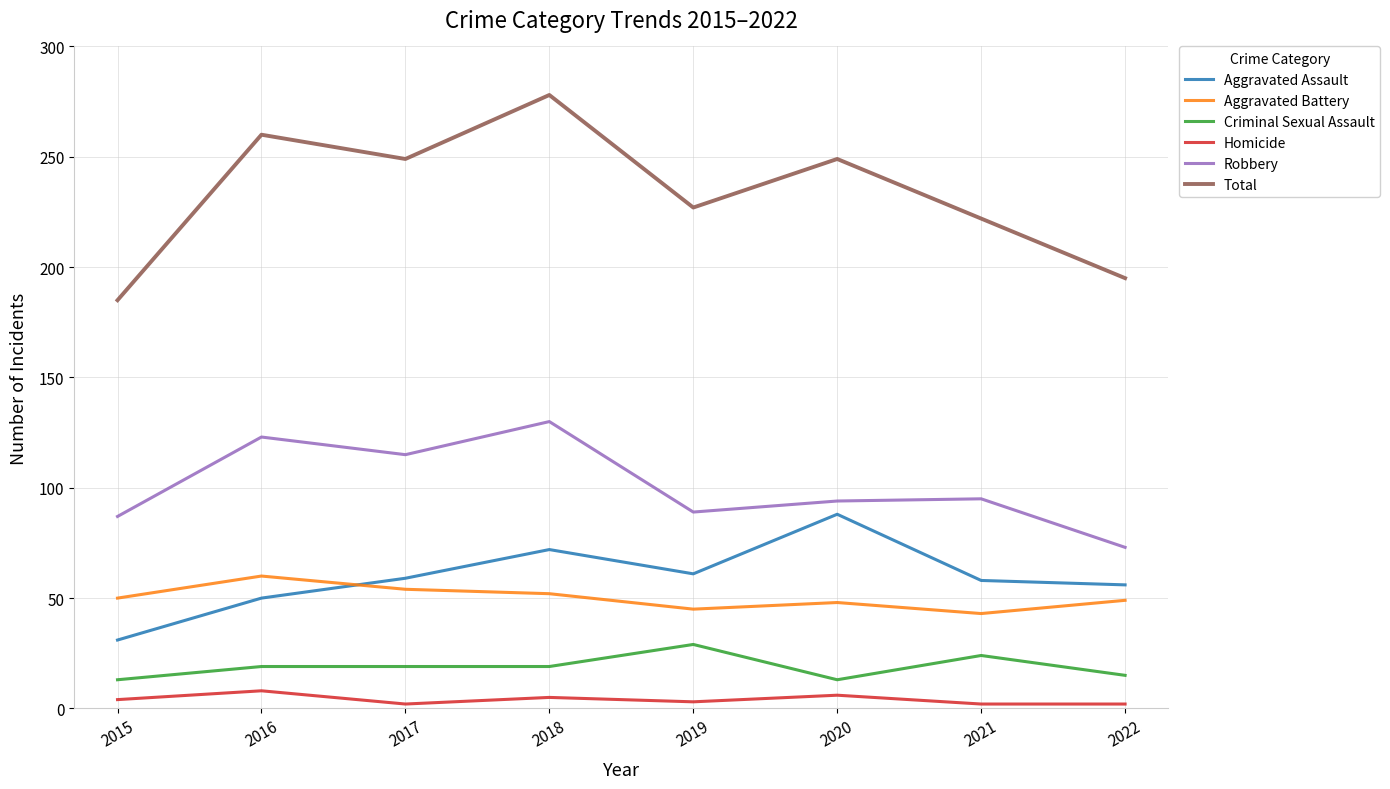

What is the minimum value for Total?

185